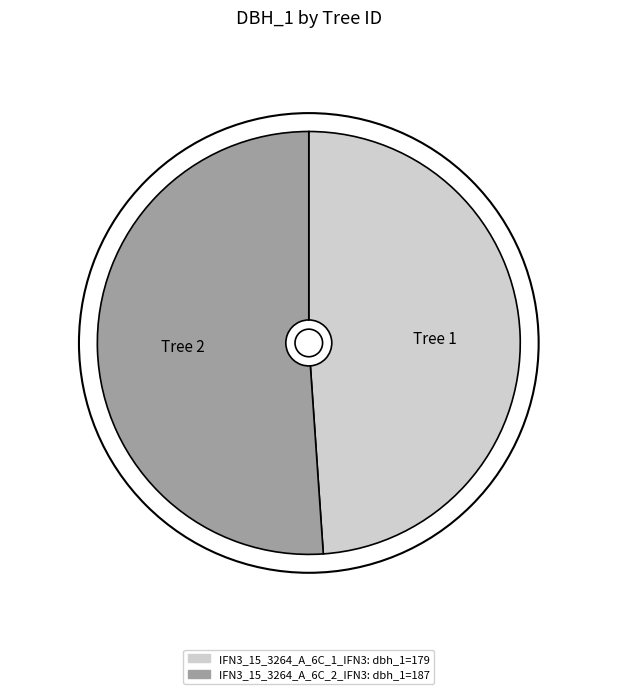

How many segments does this pie chart have?

2